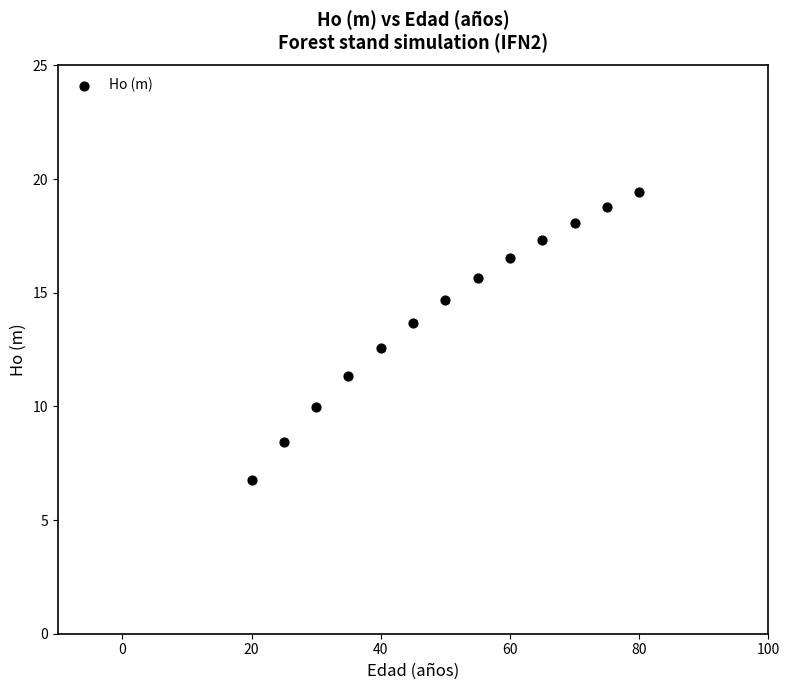

What is the range of X values (max minus min)?

60.0